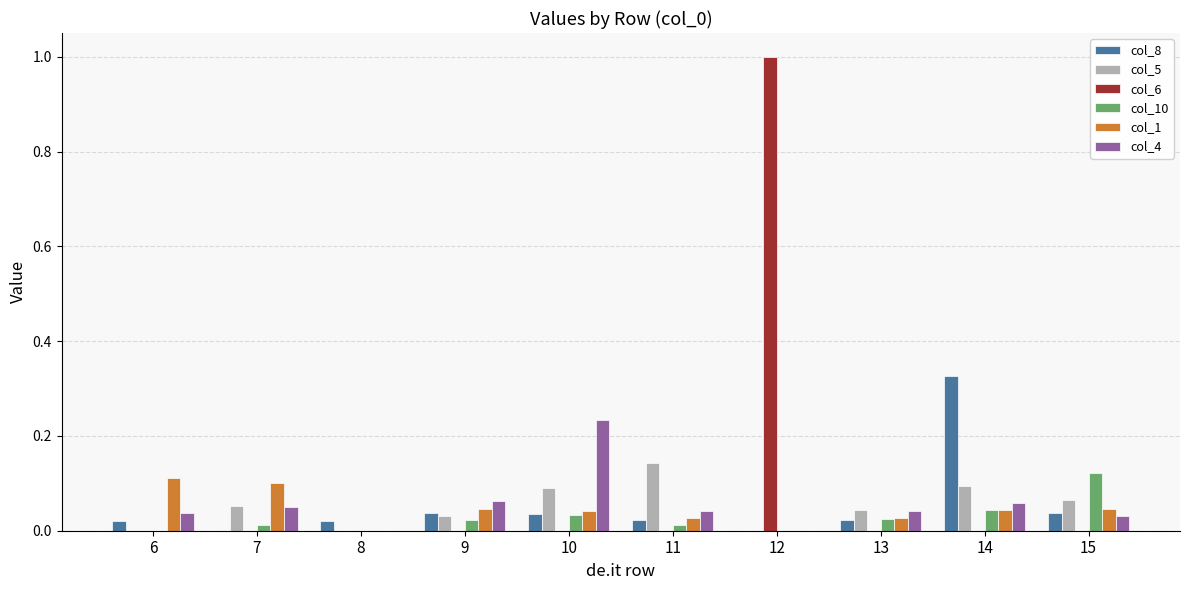

Is it true that col_8 equals 0.0 at 8?

True